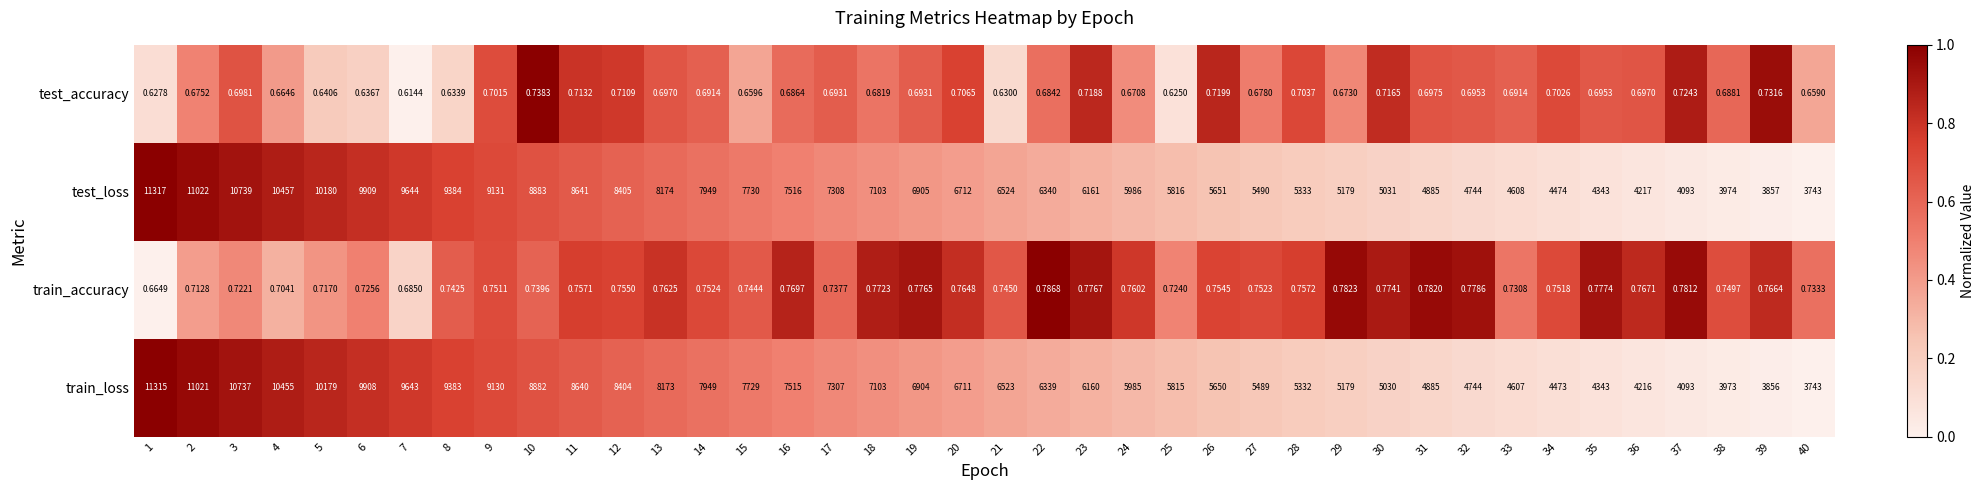

Which series has the largest range (max minus min)?

test_loss